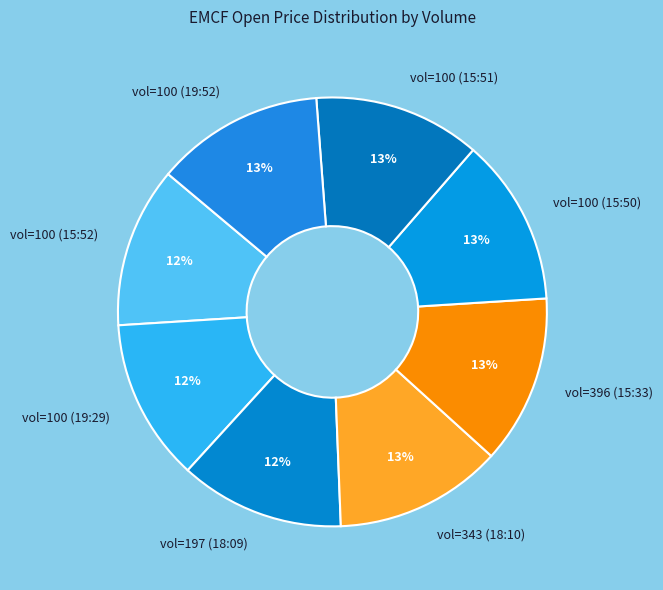

To the nearest percent, what is the difference between the vol=343 (18:10) and vol=100 (15:52) slice percentages?

1%